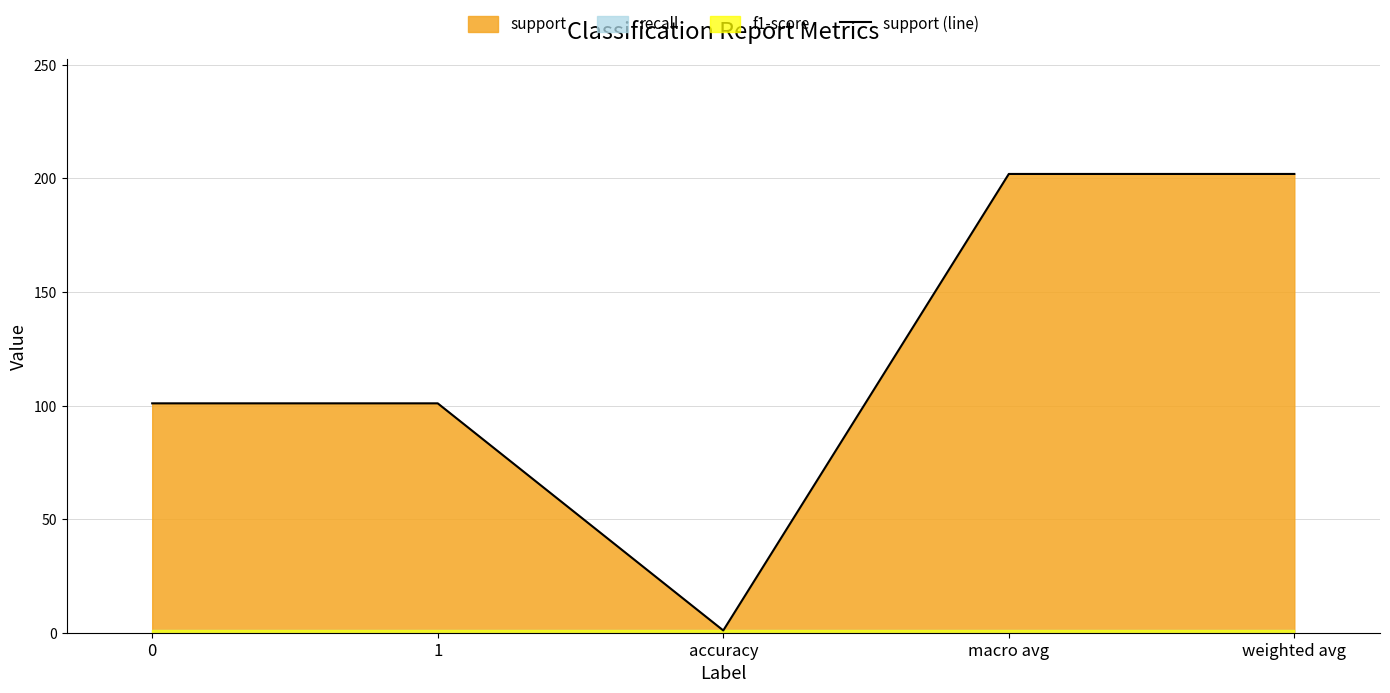

Rank the categories by value from lowest to highest.

accuracy, 0, 1, macro avg, weighted avg